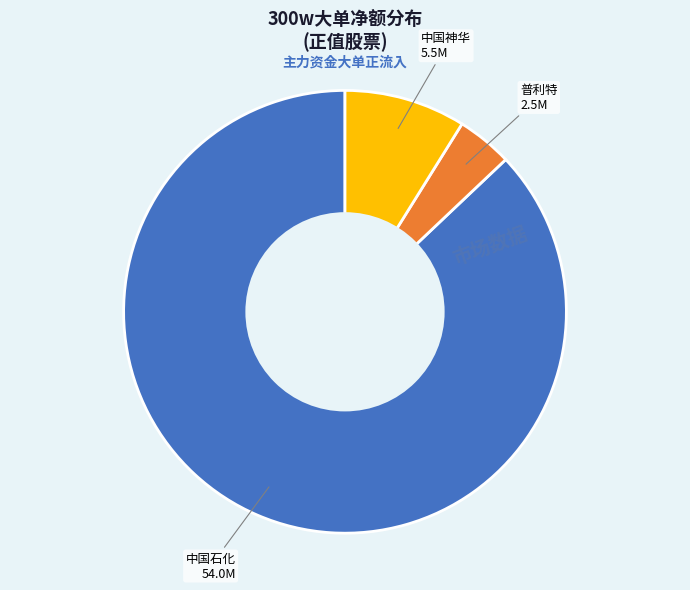

How many slices are in this pie chart?

3